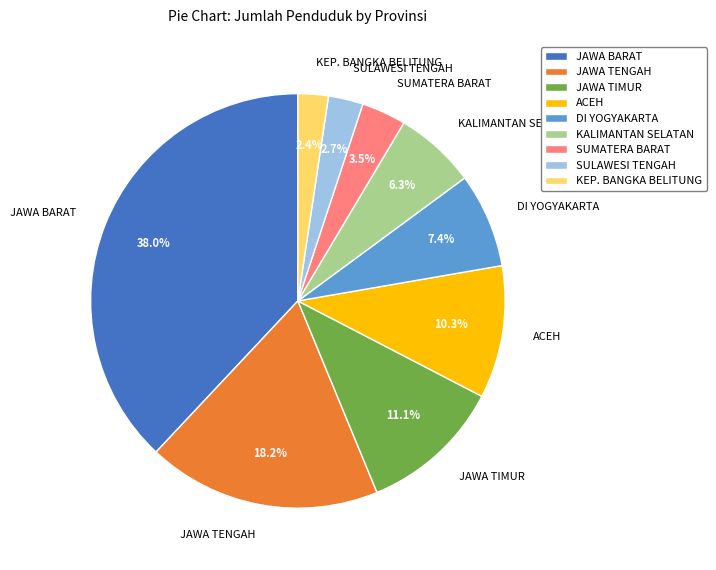

Which category has the biggest portion of the pie?

JAWA BARAT